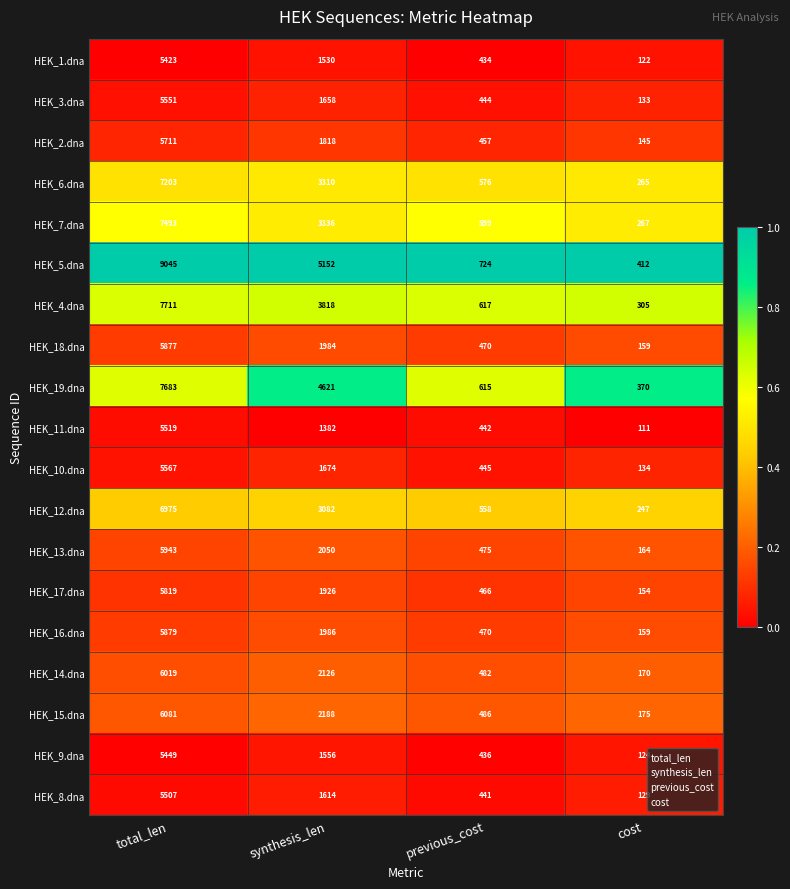

Is the value of HEK_5.dna at synthesis_len greater than the value of HEK_2.dna at total_len?

No